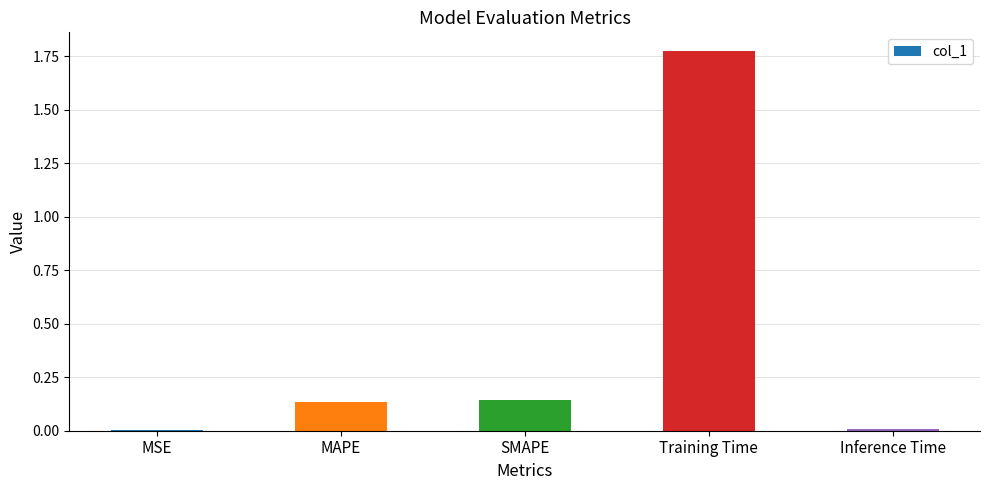

Does the chart contain stacked bars?

No